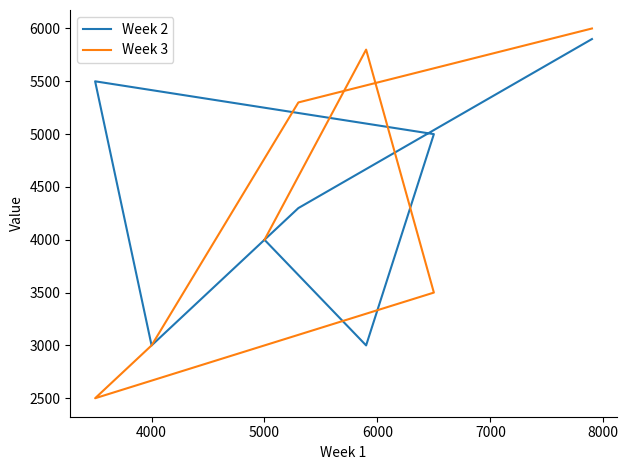

What is the spread (max minus min) of values at 6000?

3000